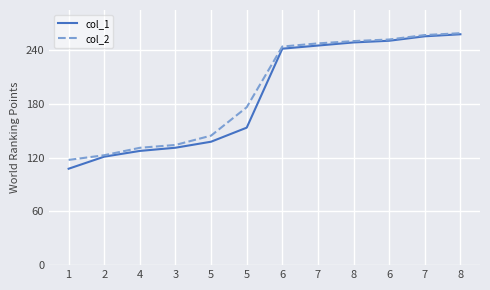

List the series in order of their overall mean, lowest first.

col_1, col_2